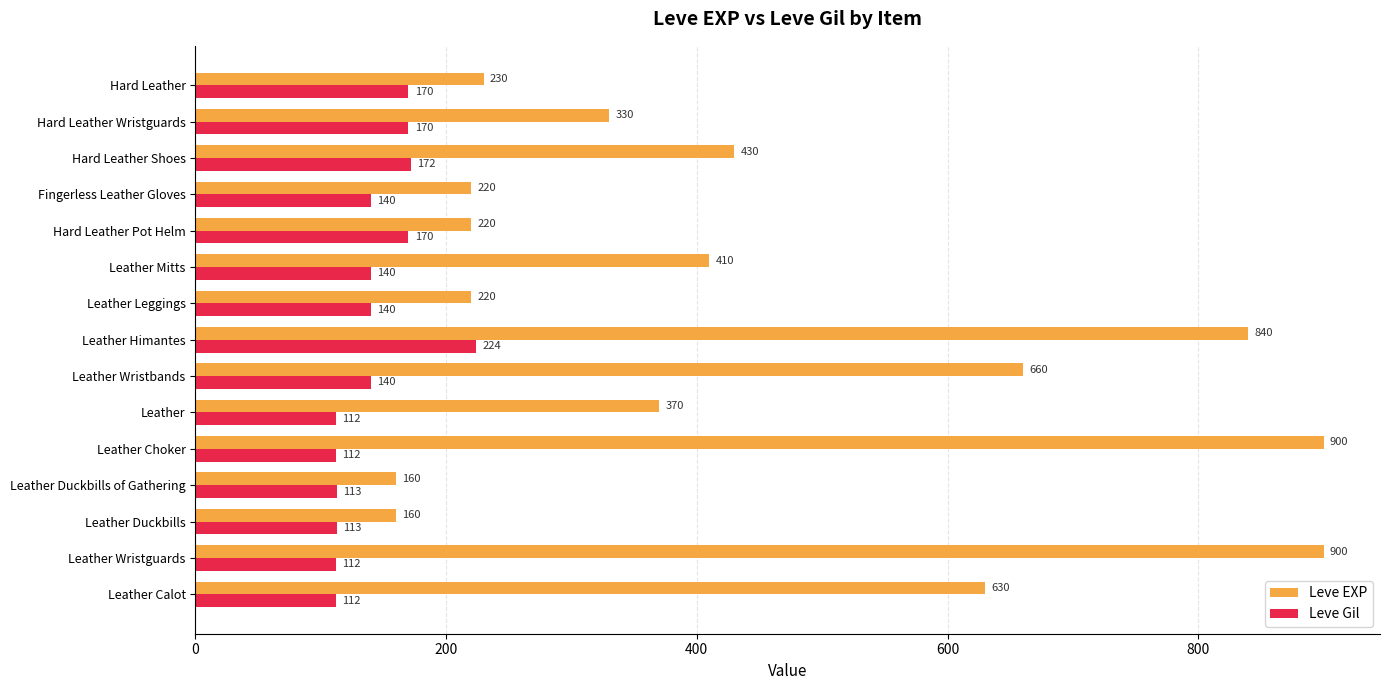

What is the lowest value of the Leve EXP series?

160